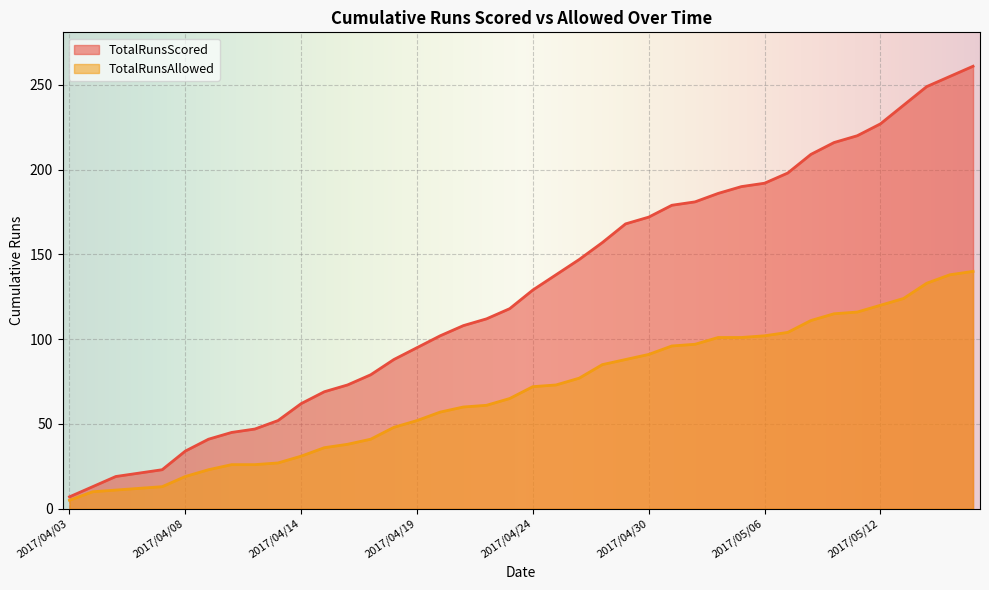

Which series has the widest spread of values?

TotalRunsScored